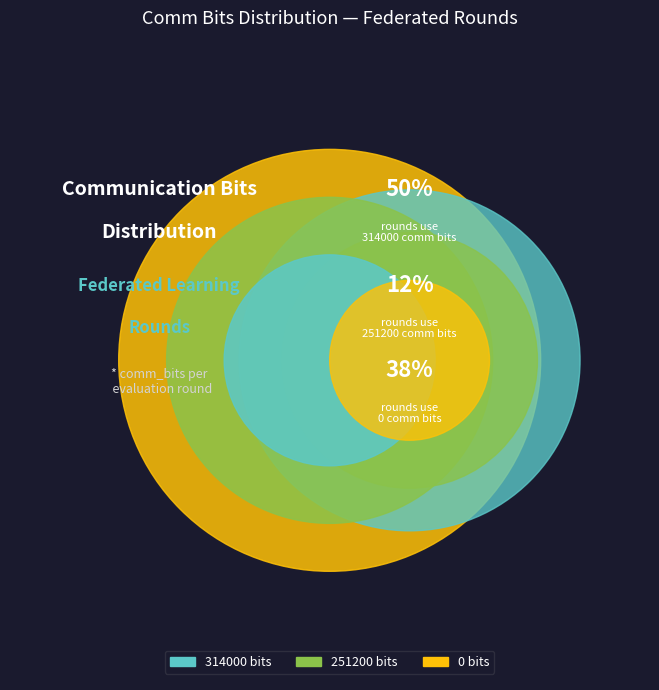

Is 251200 bits the majority of the pie?

No